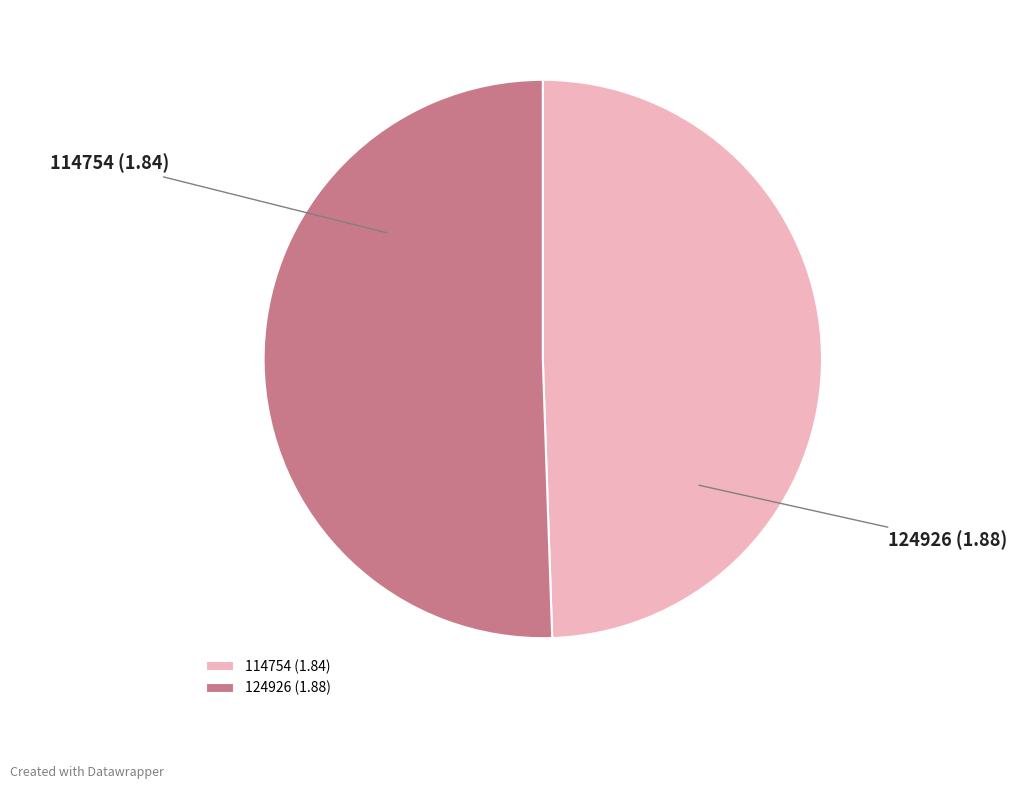

To the nearest percent, what is the average slice percentage?

50%